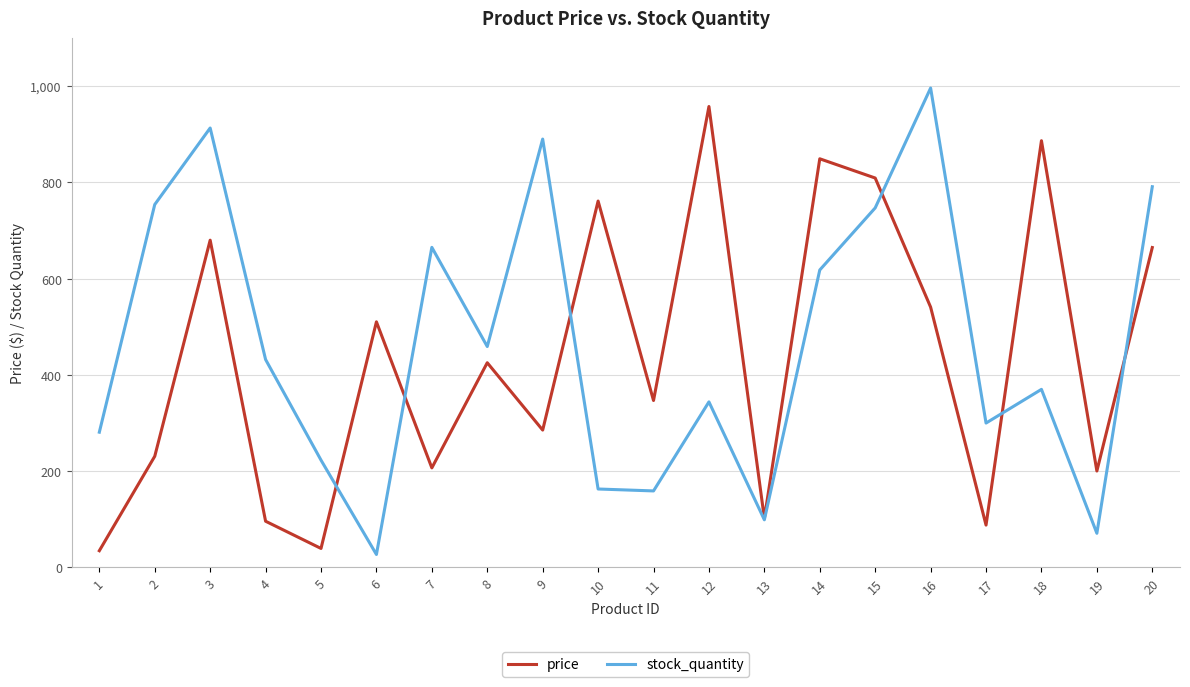

What is the sum of all stock_quantity values?

9302.0